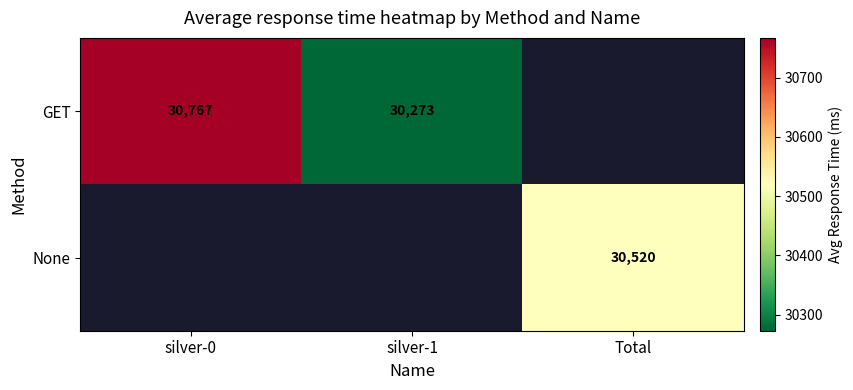

What is the difference between the GET values at silver-0 and silver-1?

494